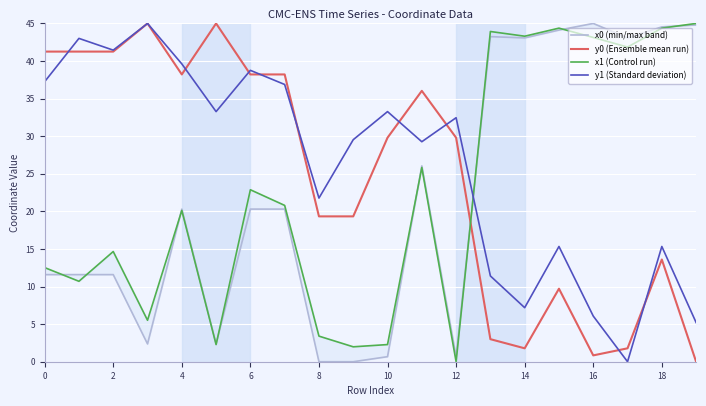

The y0 (Ensemble mean run) series shows 41.3 at 2. True or false?

True